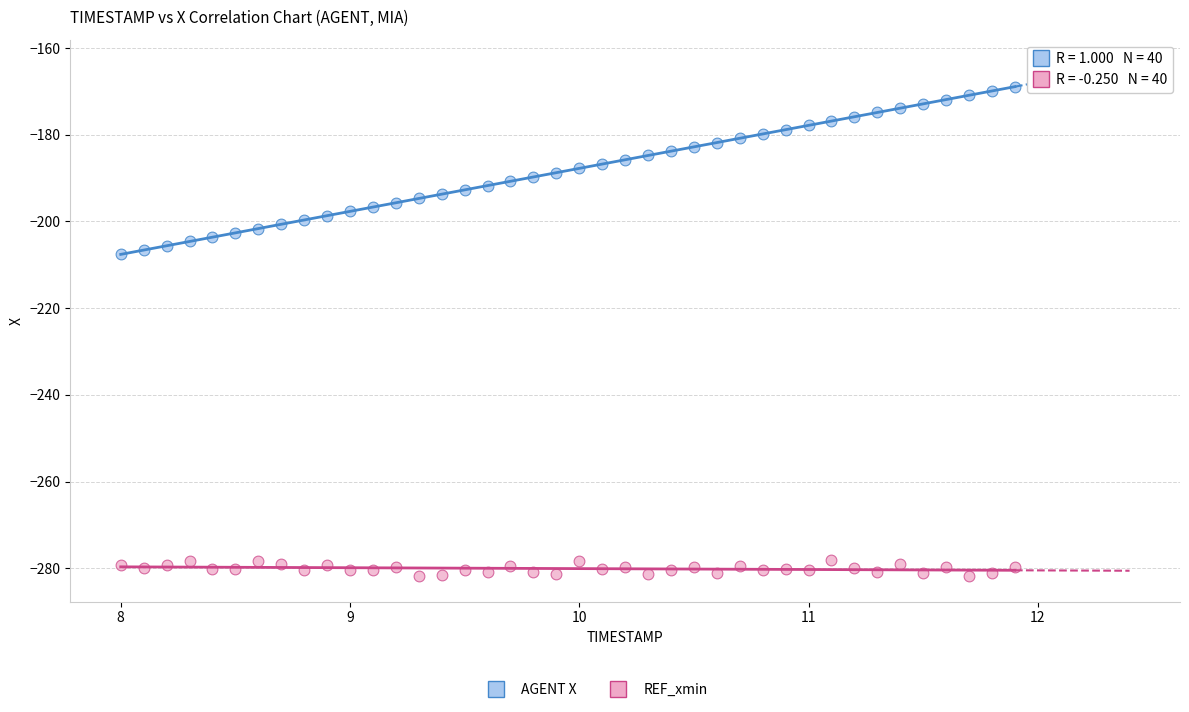

Which series has the largest Y range (max minus min)?

AGENT X